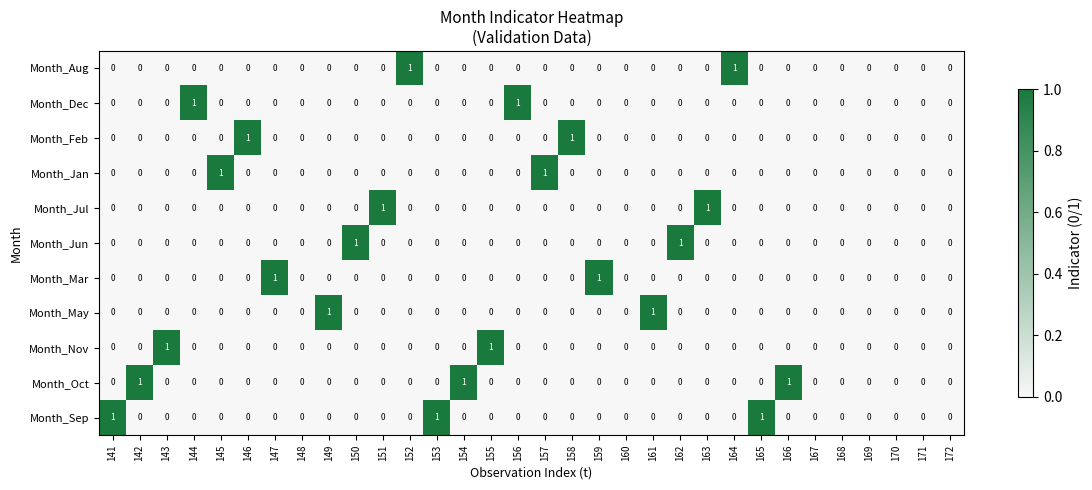

Count the Month_May values in the range 0 to 1.

32